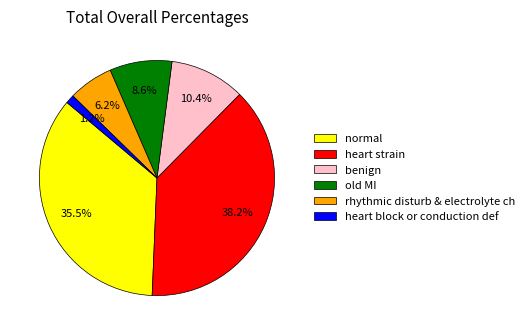

What portion of the pie excludes heart block or conduction def?

98.8%